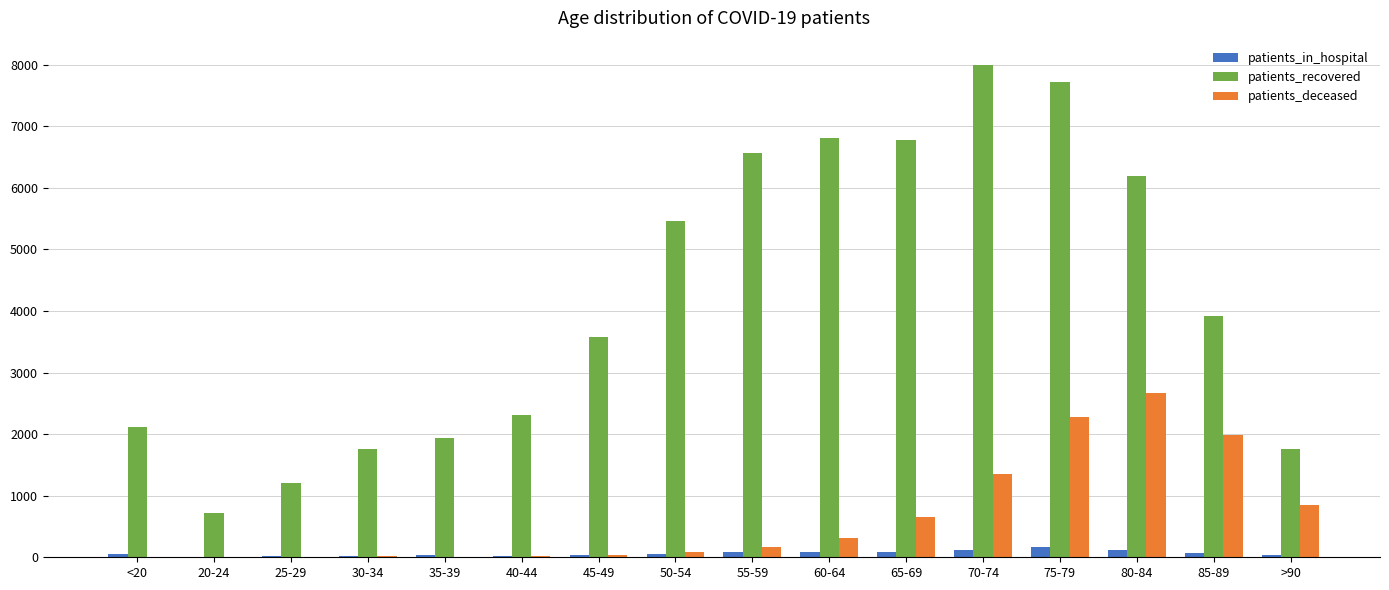

Is the value of patients_recovered at 70-74 greater than the value of patients_in_hospital at 30-34?

Yes